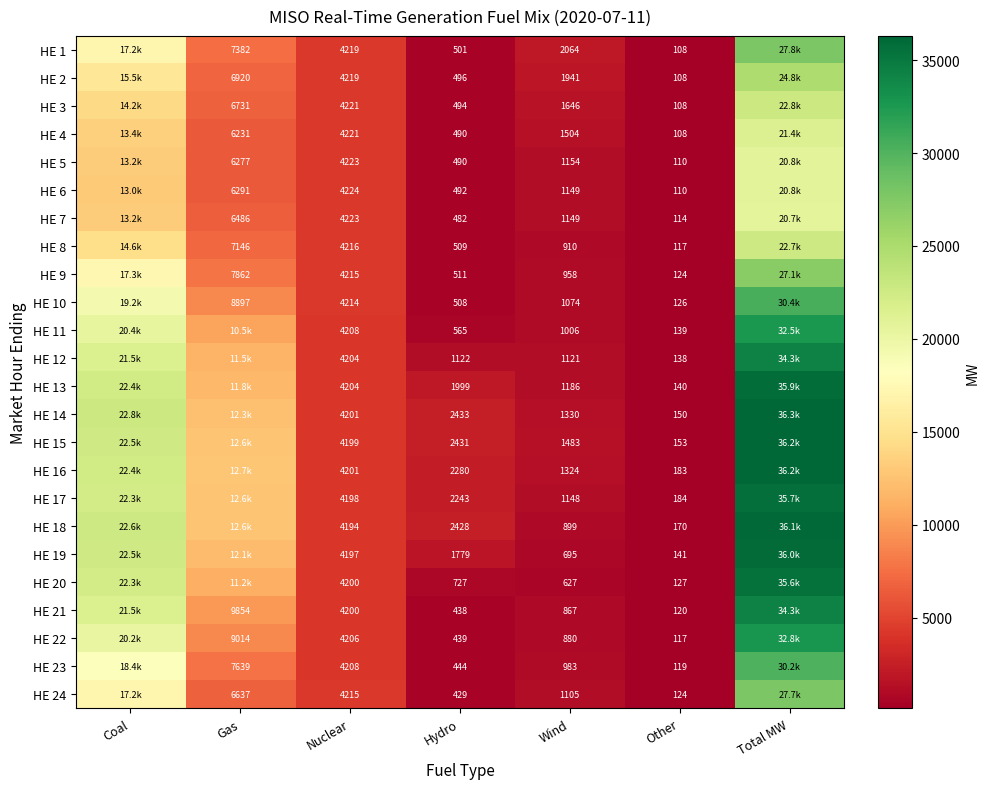

Which series changed the most between Nuclear and Hydro?

HE 24